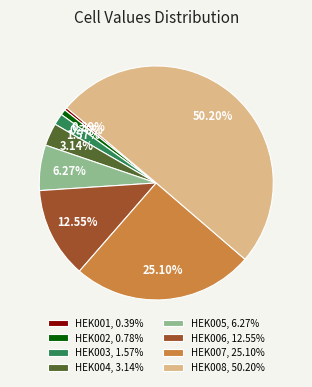

What is the ratio of the value at HEK003, 1.57% to the value at HEK004, 3.14%?

0.5